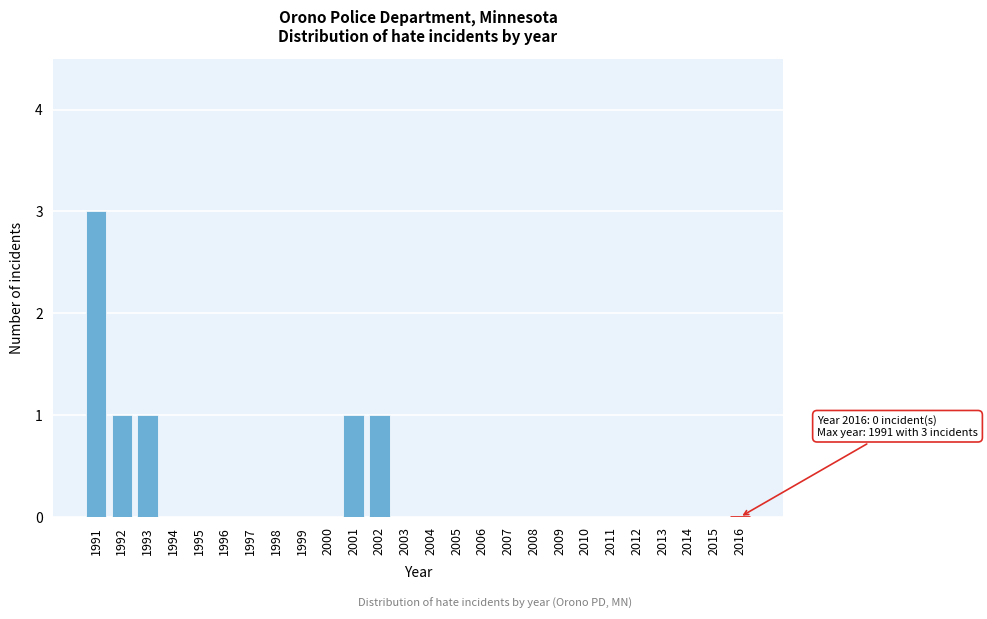

Reading right to left, transcribe all the data shown in this chart.

2016=0	2015=0	2014=0	2013=0	2012=0	2011=0	2010=0	2009=0	2008=0	2007=0	2006=0	2005=0	2004=0	2003=0	2002=1	2001=1	2000=0	1999=0	1998=0	1997=0	1996=0	1995=0	1994=0	1993=1	1992=1	1991=3